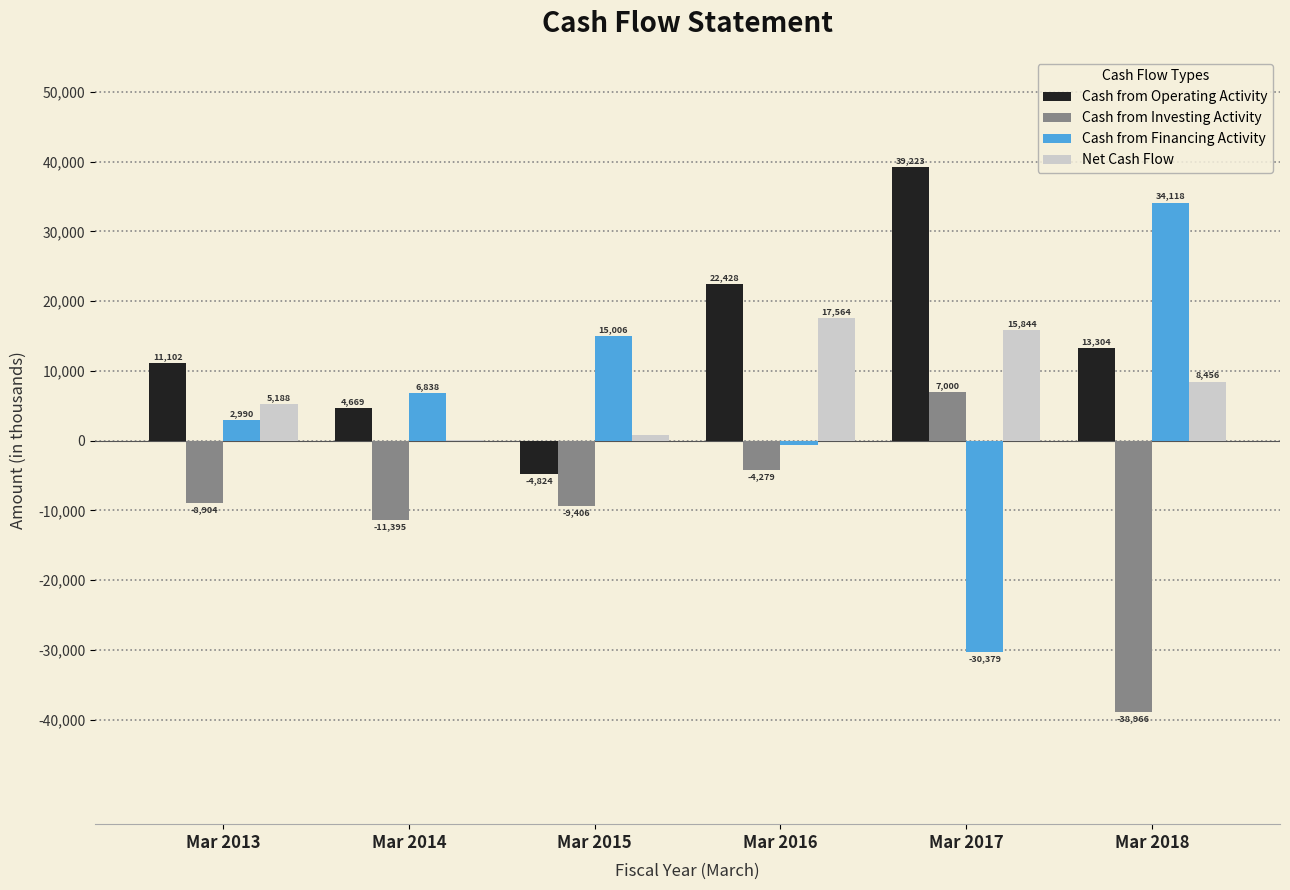

Between Mar 2013 and Mar 2016, which series saw the biggest shift?

Net Cash Flow